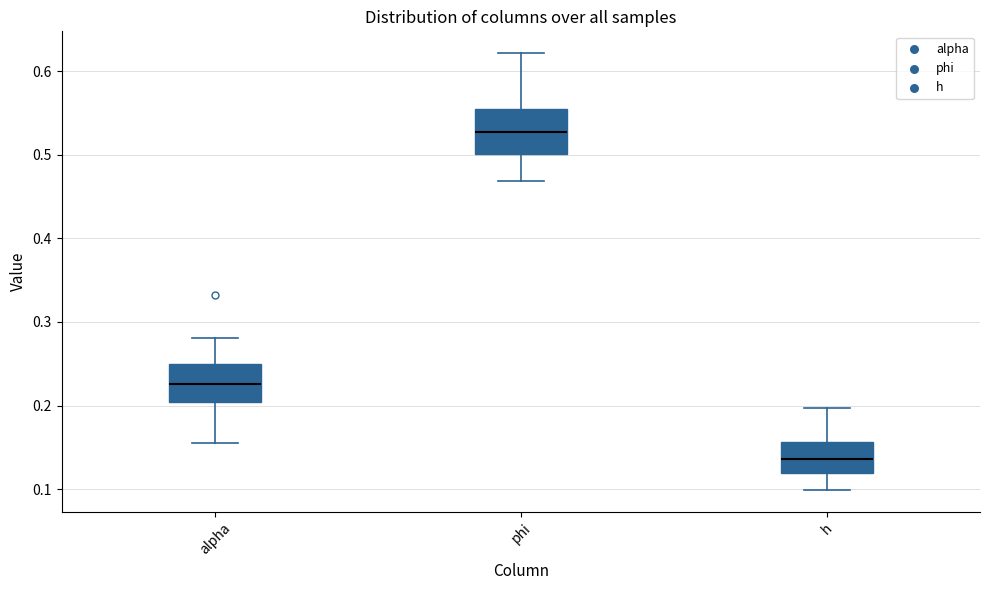

Reading left to right, read every box against the y-axis: the position of its median line, the range the box covers, and the ends of its whiskers. The values are not printed on the chart, so give them approximately, as read against the axis.

alpha: median 0.23, box 0.20 to 0.25, whiskers 0.15 to 0.28
phi: median 0.53, box 0.50 to 0.55, whiskers 0.47 to 0.62
h: median 0.14, box 0.12 to 0.16, whiskers 0.10 to 0.20